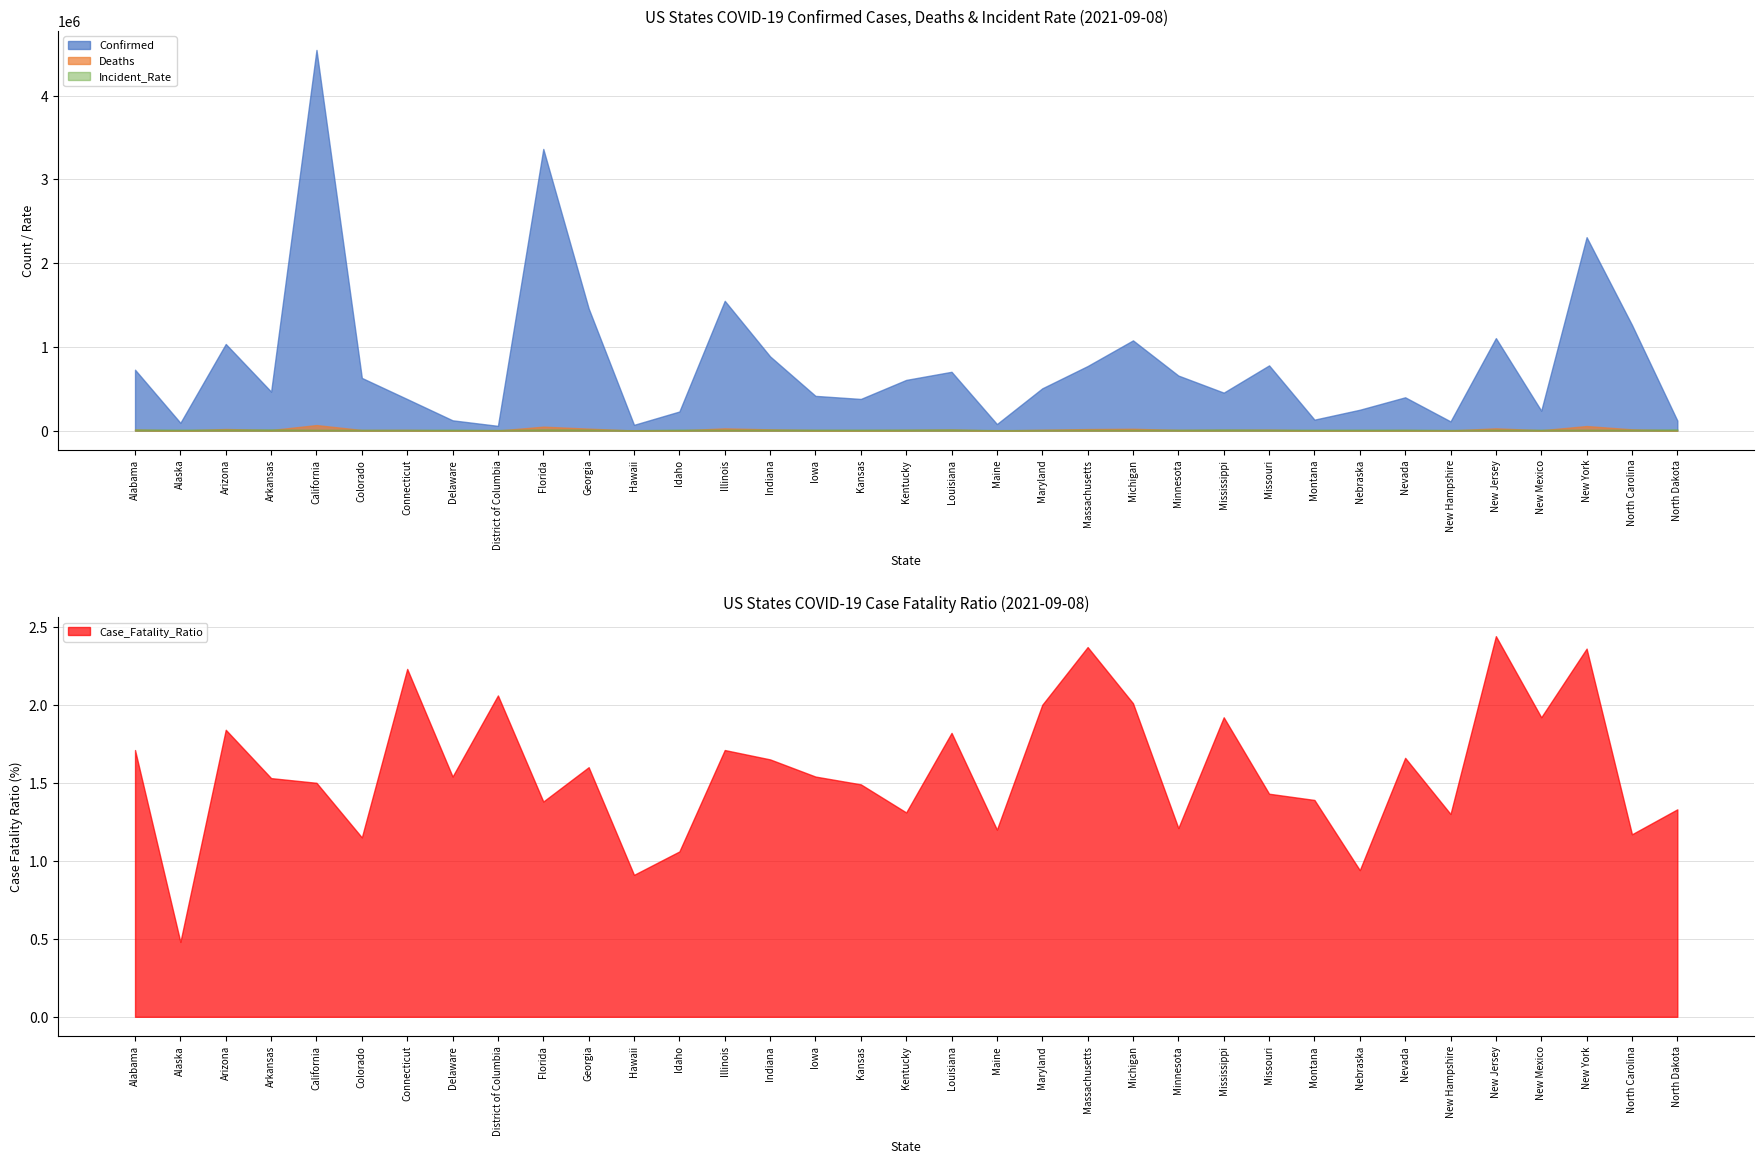

Which series has the widest spread of values?

Confirmed